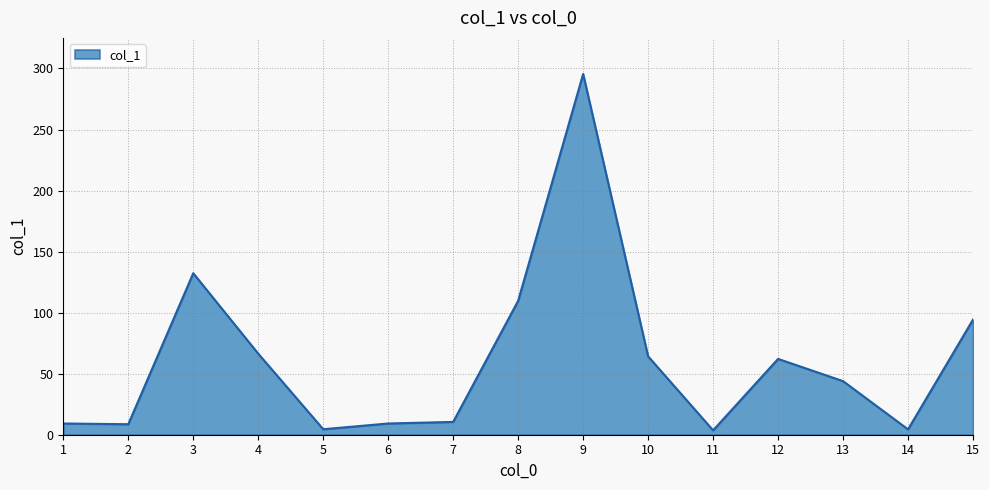

What is the ratio of the value at 13 to the value at 10?

0.7